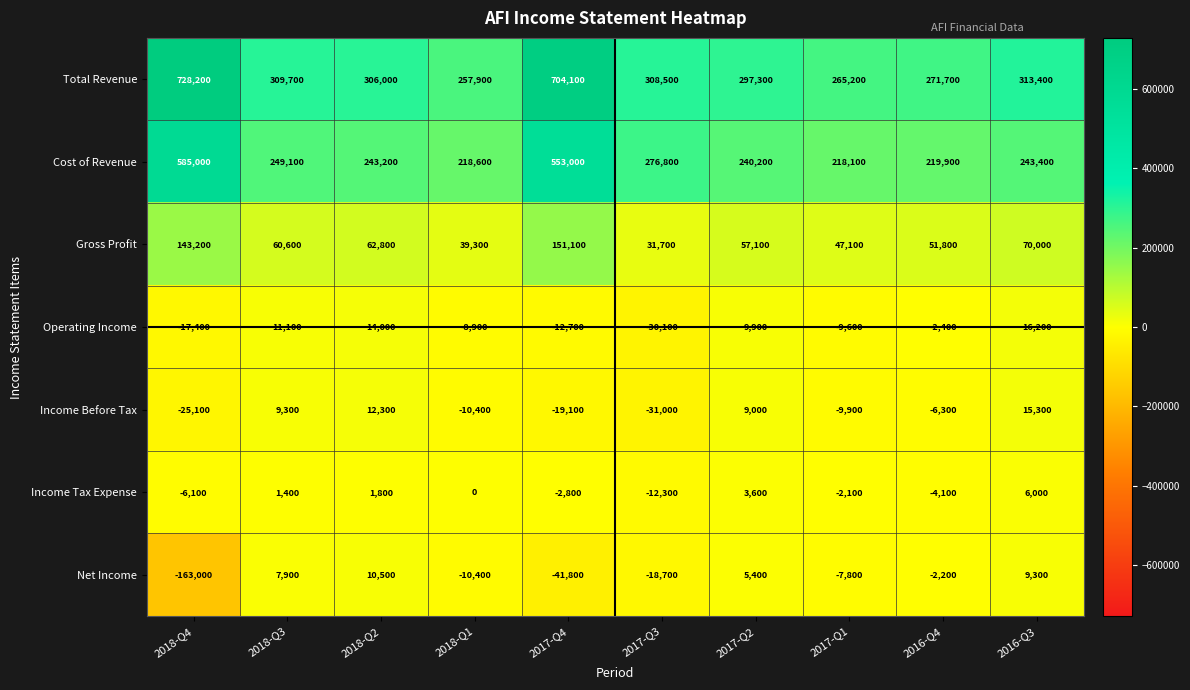

Which series has the largest range (max minus min)?

Total Revenue